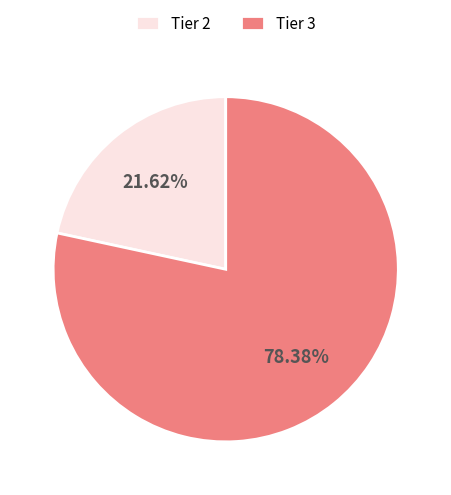

Do Tier 3 and Tier 2 together represent more than half of the pie?

Yes